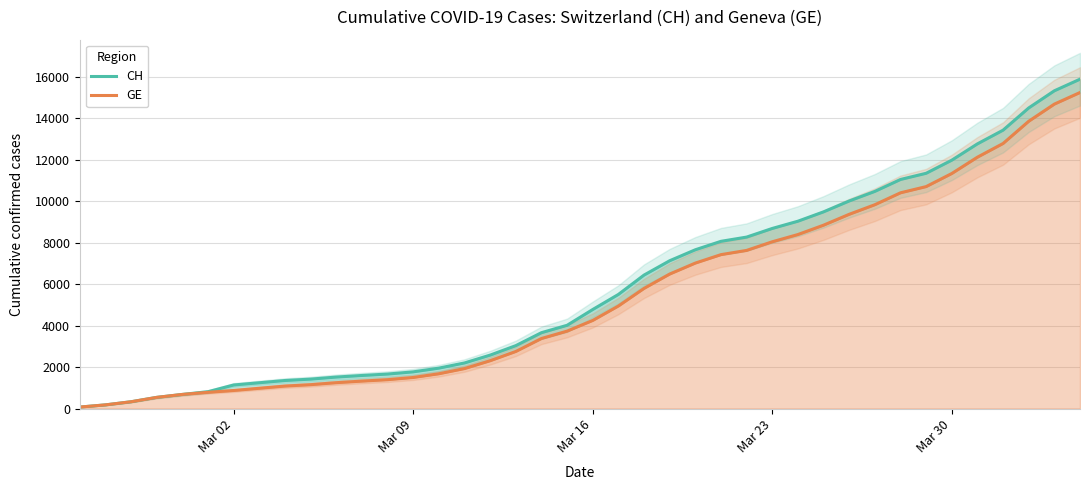

True or false: GE and CH intersect in this chart.

False